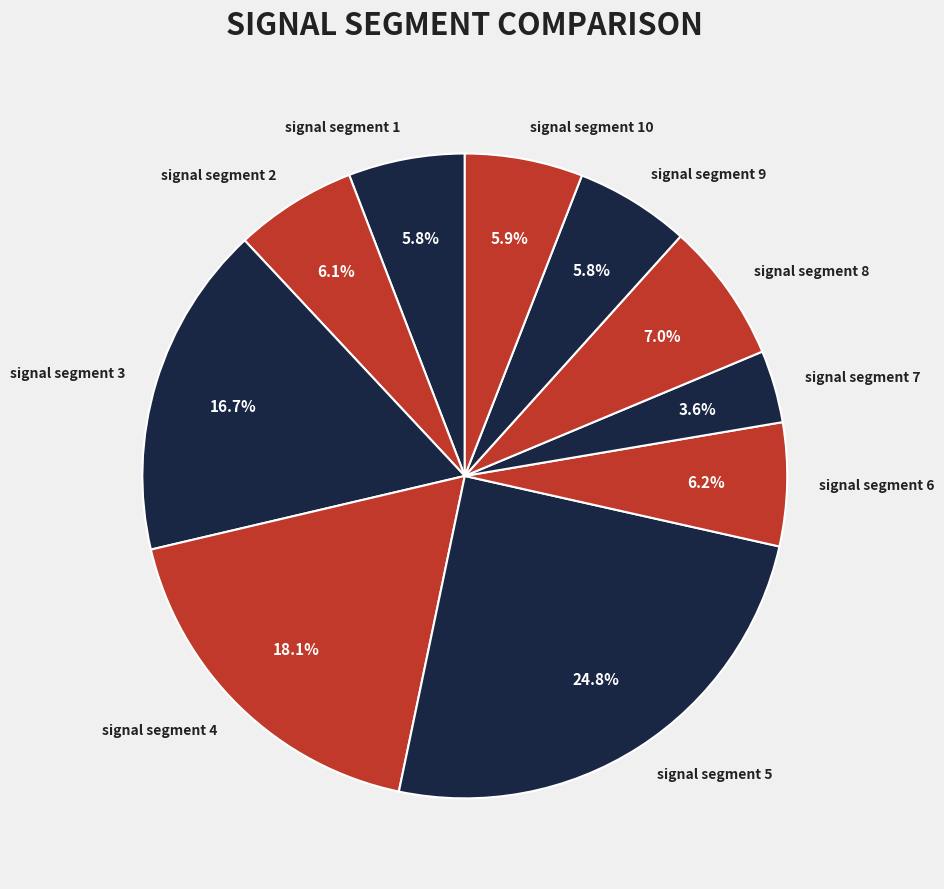

Does any single category account for the majority?

No